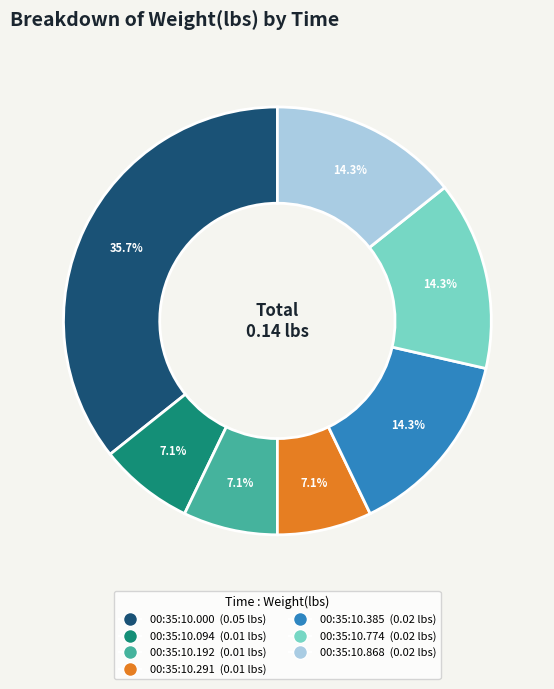

Does any single category account for the majority?

No